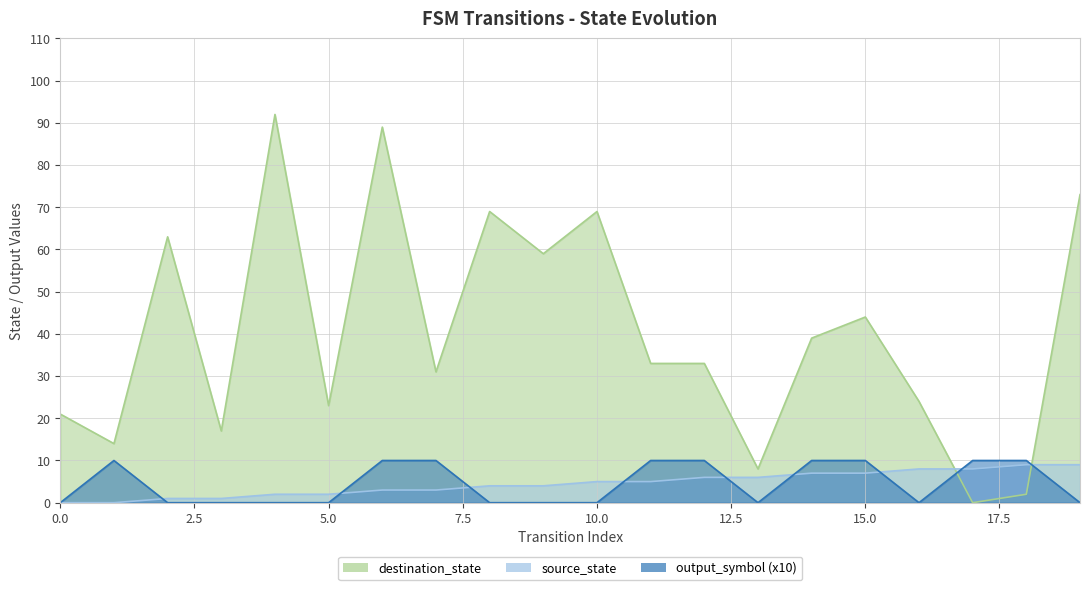

Which series ends up on top after the final intersection of source_state and output_symbol?

source_state